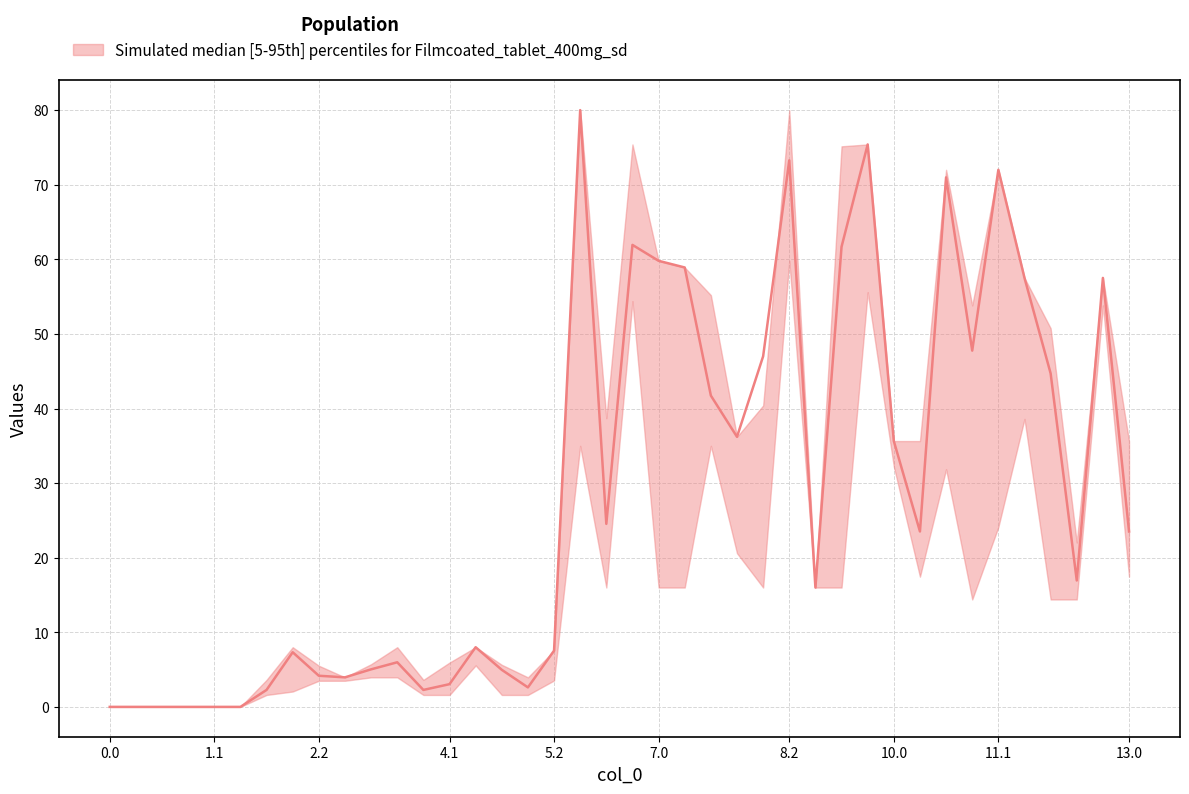

What position from the right is 9?

31